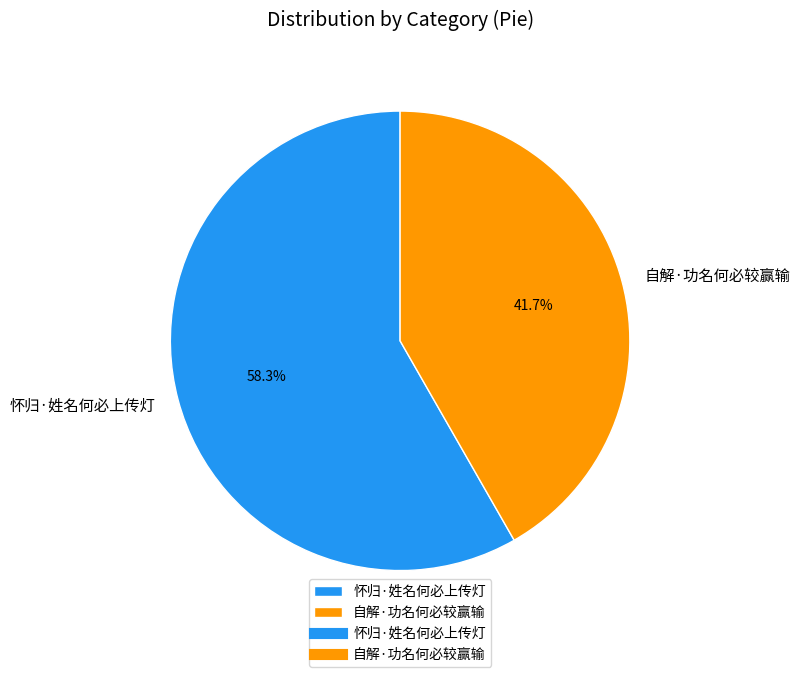

Which category has the smallest portion of the pie?

自解·功名何必较赢输